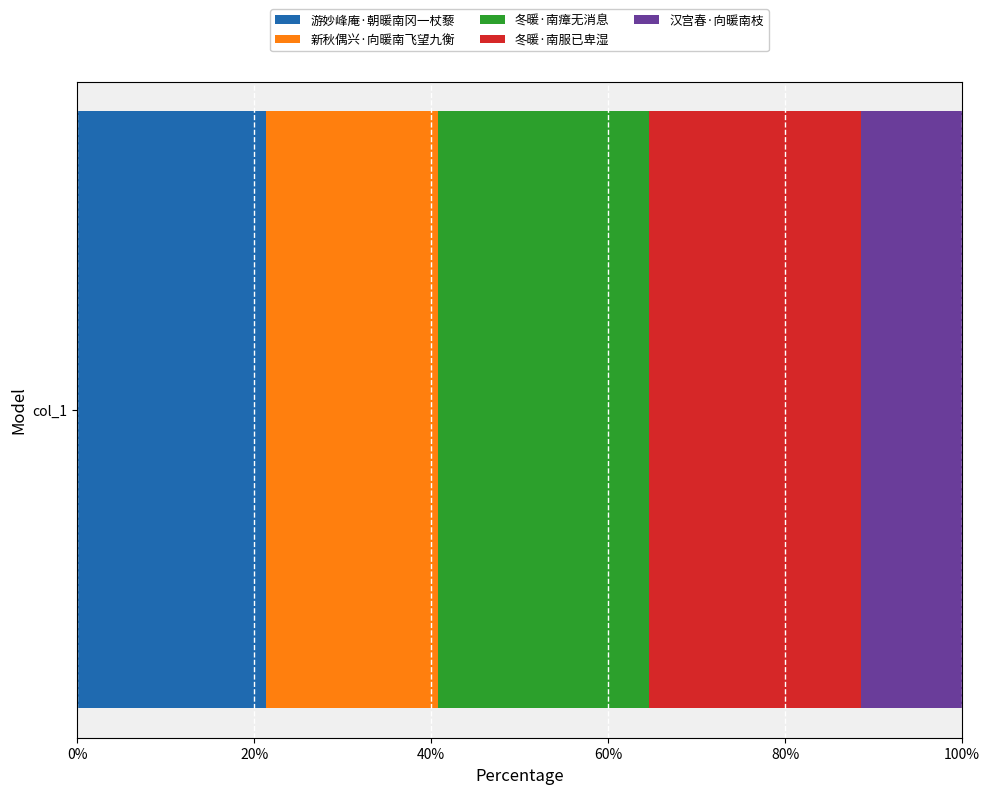

Read the 游妙峰庵·朝暖南冈一杖藜 value at col_1.

21.3